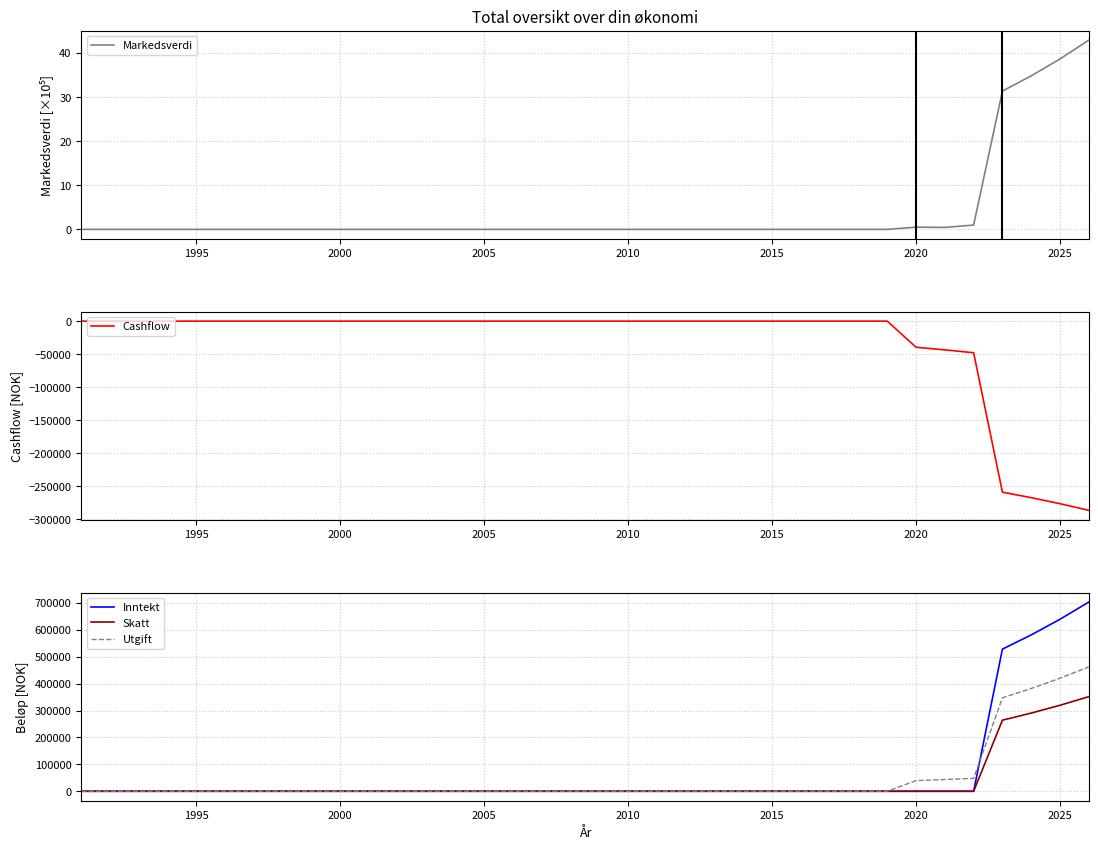

What is the sum of all Skatt values?

1225224.0